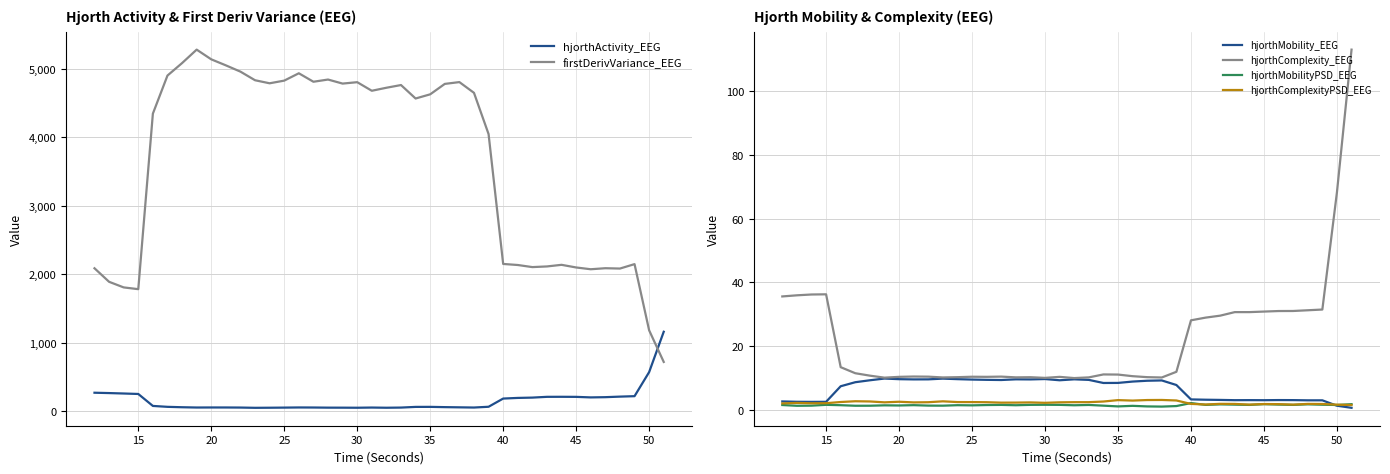

After their last crossing, which series has the higher values: hjorthComplexityPSD_EEG or hjorthMobility_EEG?

hjorthComplexityPSD_EEG